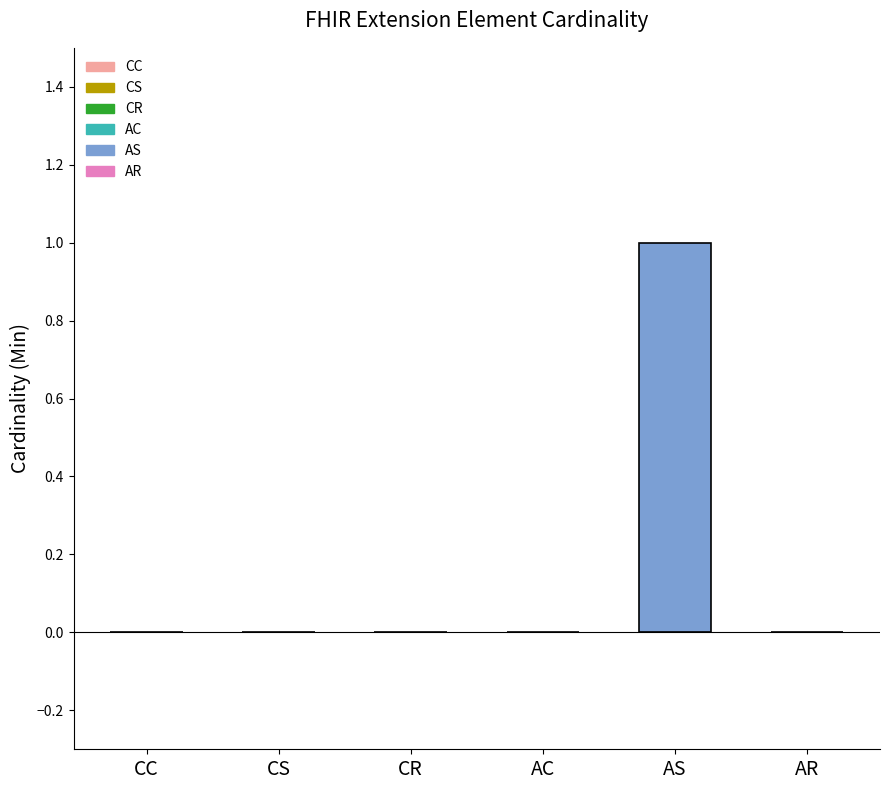

Reading left to right, transcribe all the data shown in this chart.

0	0	0	0	1	0